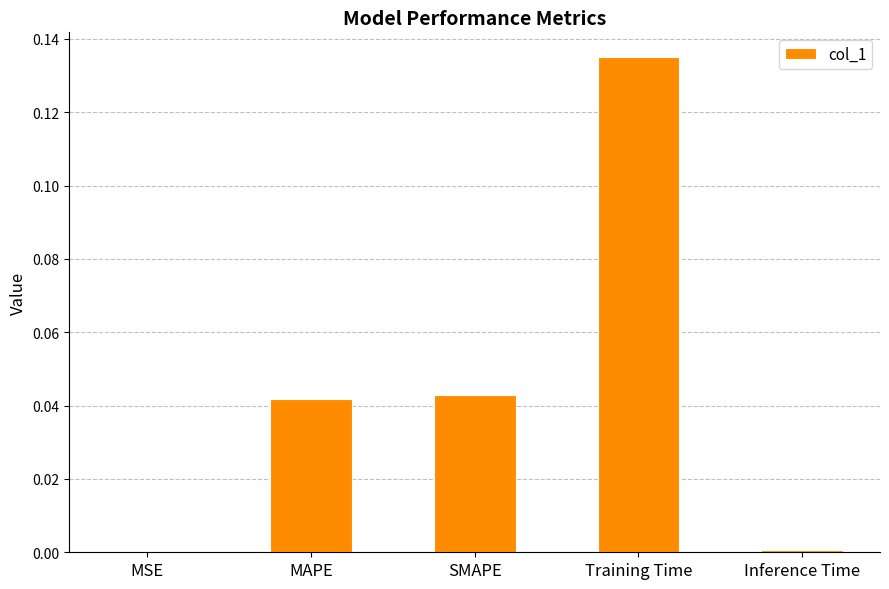

Which category has the highest value across all series?

Training Time